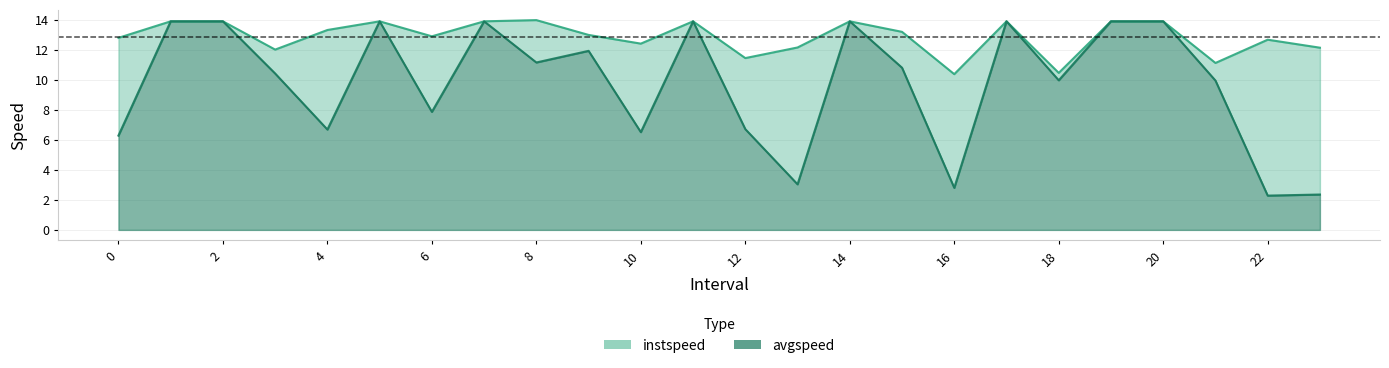

The value of avgspeed at 19.0 is 13.9. True or false?

True